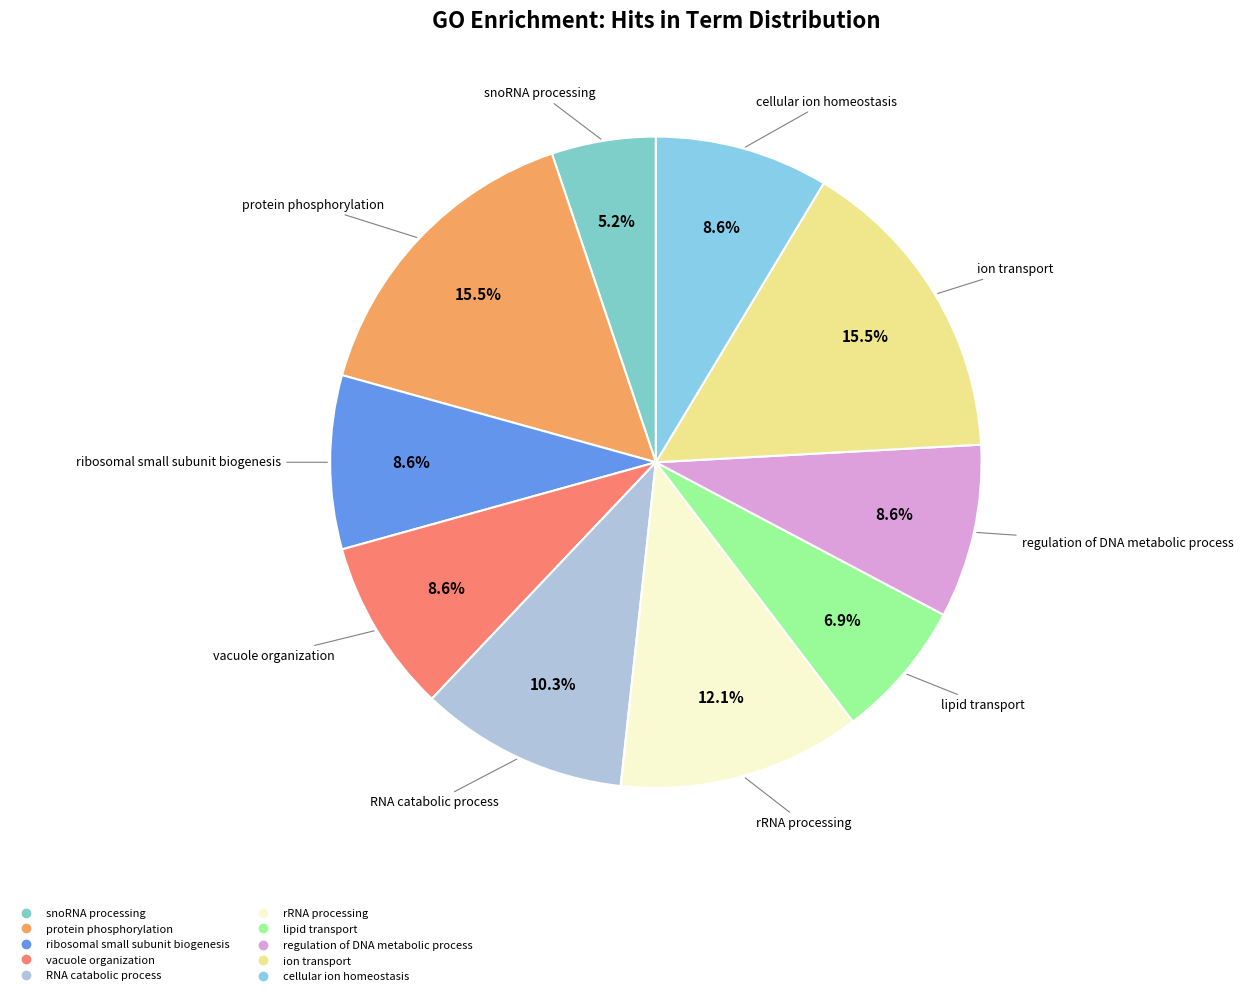

To the nearest percent, what is the difference between the largest and smallest slice percentages?

10%